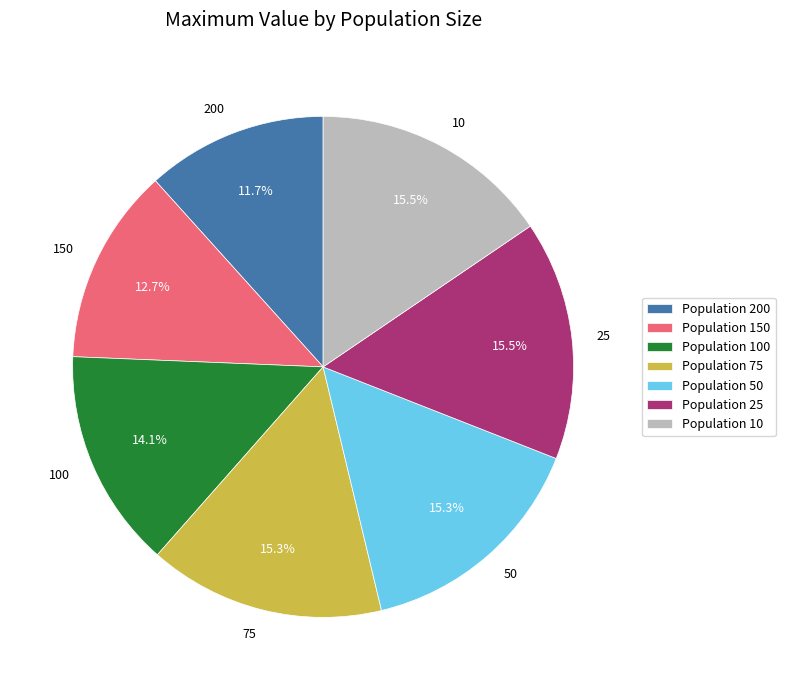

To the nearest percent, what is the difference between the largest and smallest slice percentages?

4%